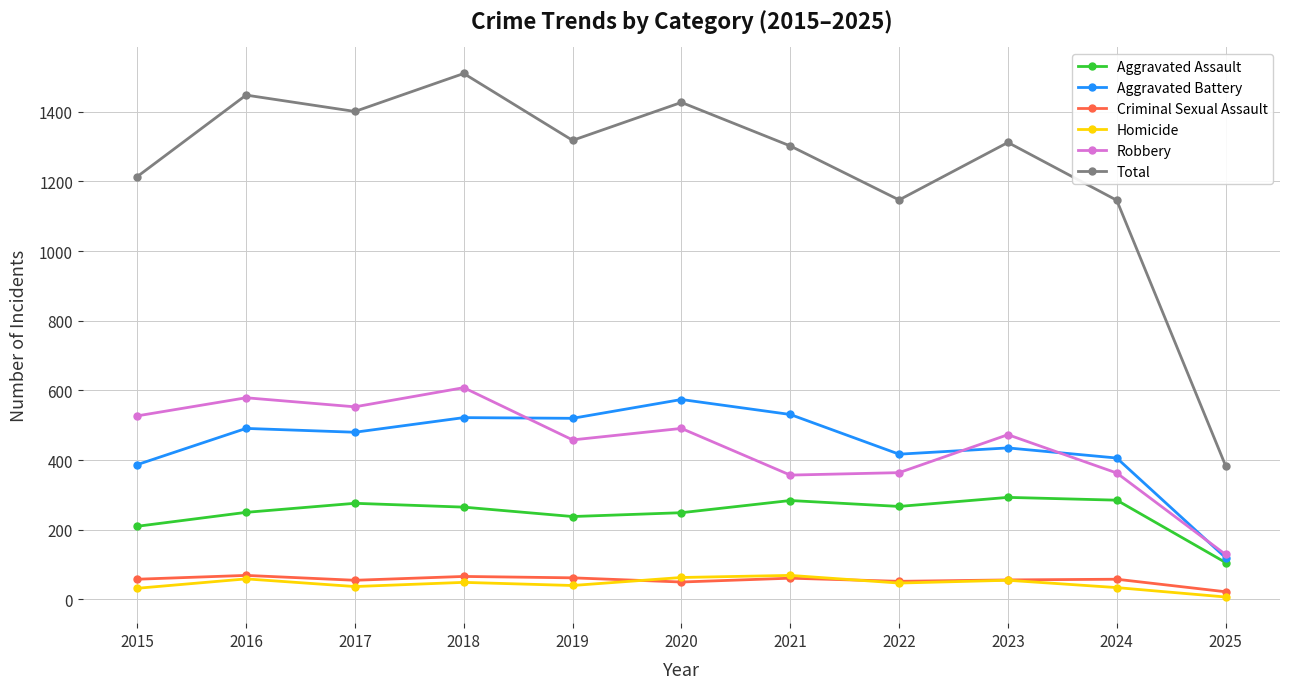

True or false: Aggravated Assault and Homicide cross at least once.

False